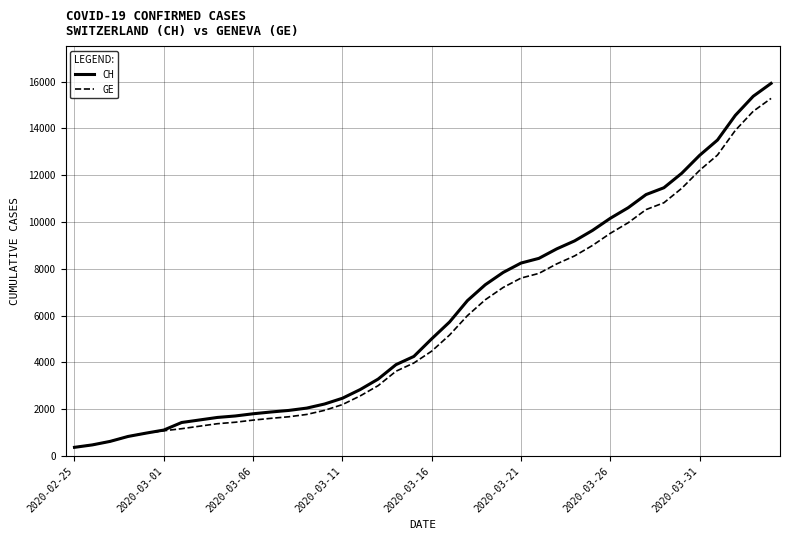

Which series has the widest spread of values?

CH